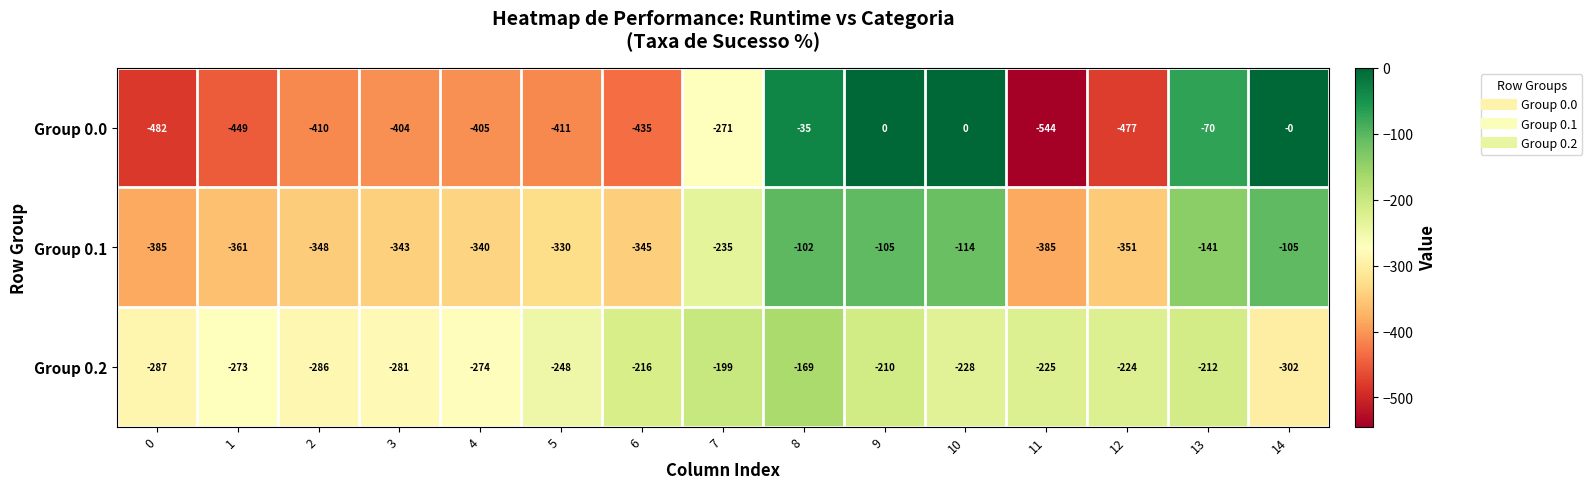

The value of Group 0.0 at 13 is -104. True or false?

False